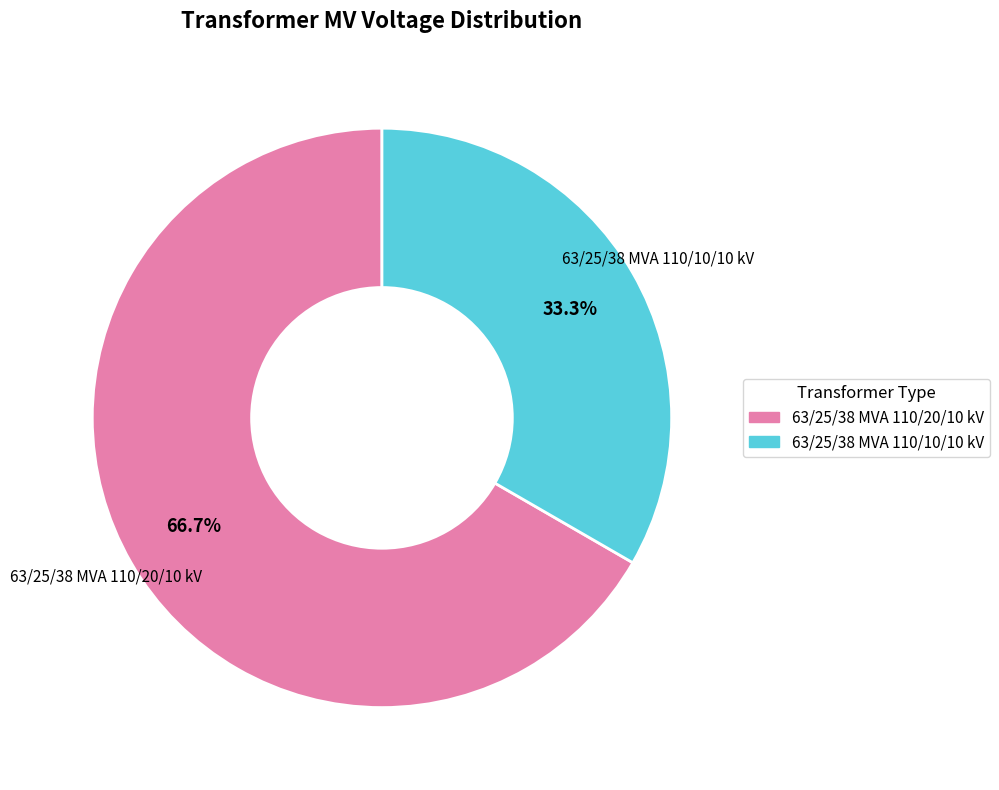

Do 63/25/38 MVA 110/10/10 kV and 63/25/38 MVA 110/20/10 kV together represent more than half of the pie?

Yes